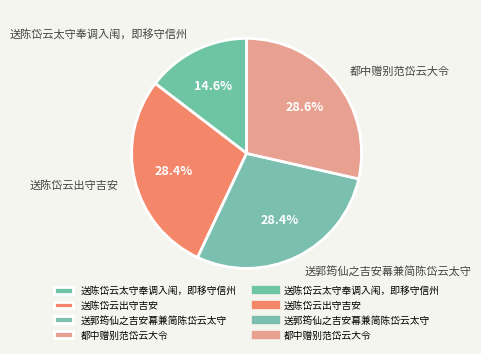

Is it true that 都中赠别范岱云大令 is 38% of the pie?

False